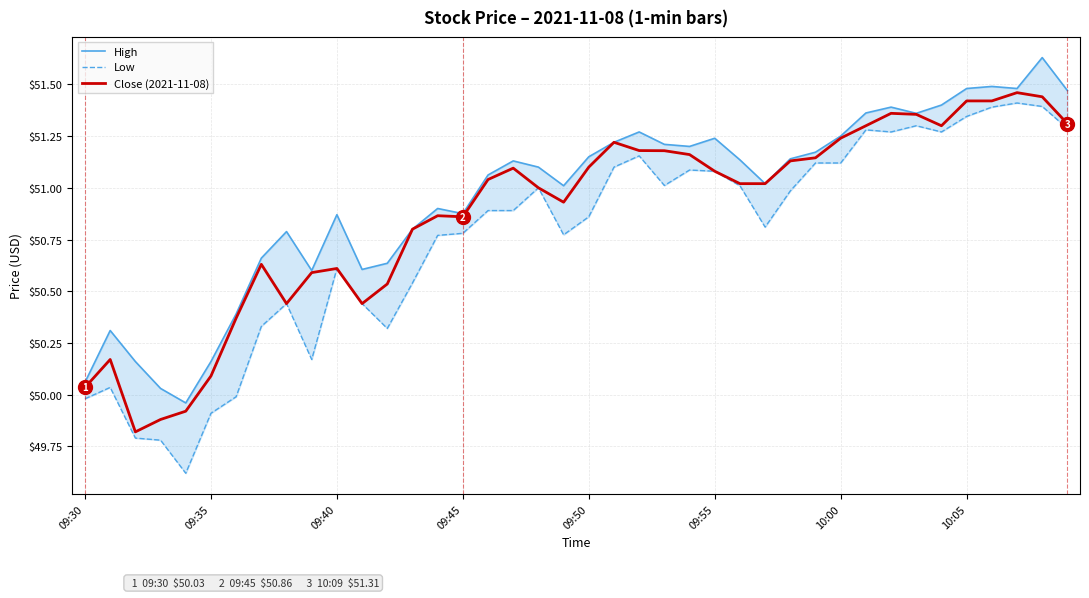

How many interior local valleys does the Close (2021-11-08) series have?

7